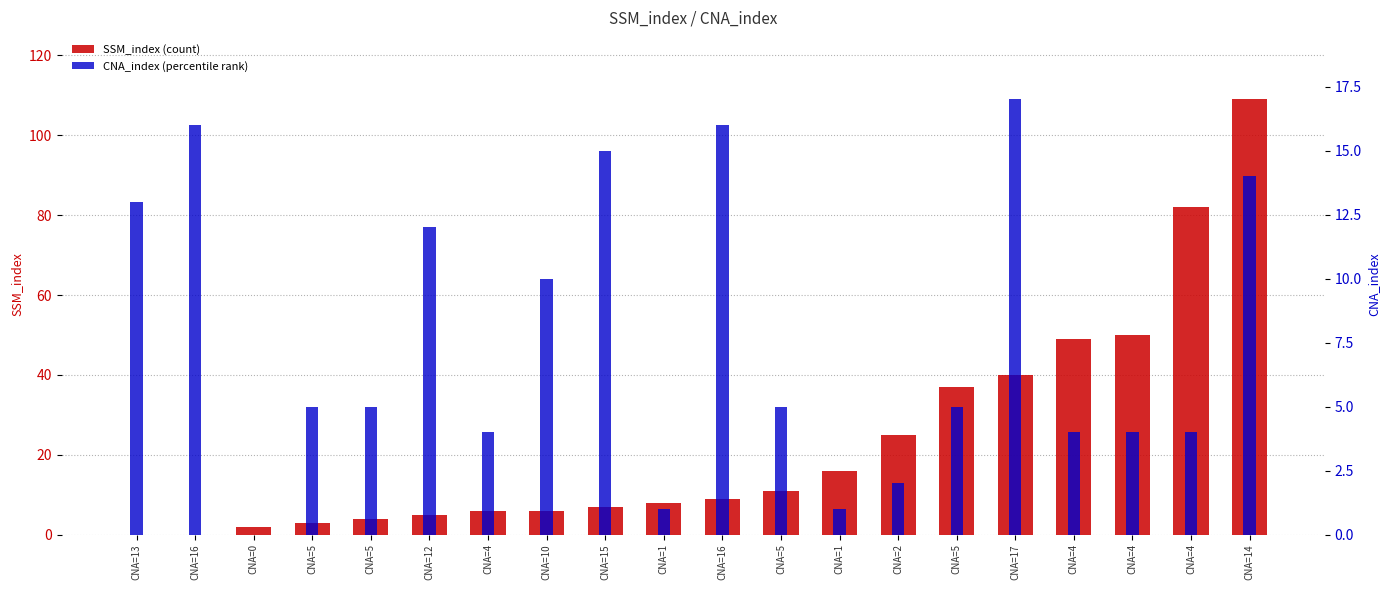

What is the sum of all CNA_index (percentile rank) values?

153